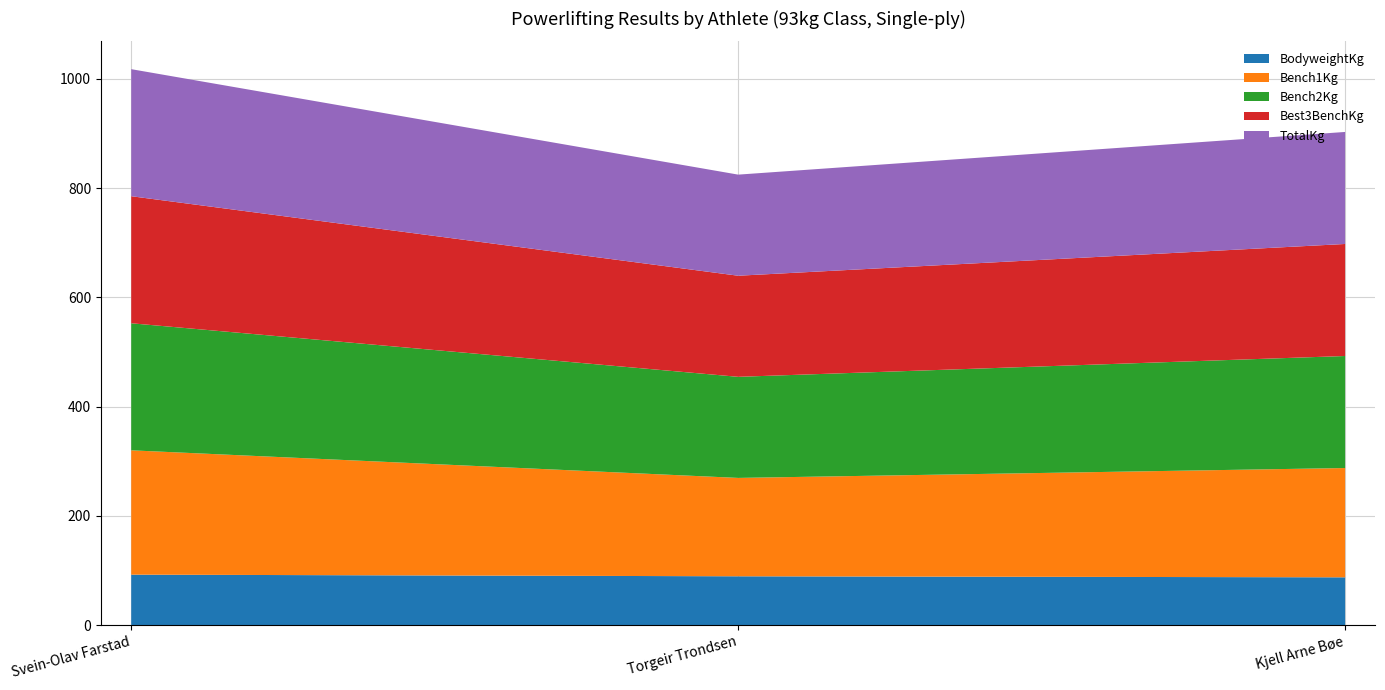

Reading right to left, transcribe all the data shown in this chart.

BodyweightKg: 87.7	89.6	92.6
Bench1Kg: 200.0	180.0	227.5
Bench2Kg: 205.0	185.0	232.5
Best3BenchKg: 205.0	185.0	232.5
TotalKg: 205.0	185.0	232.5